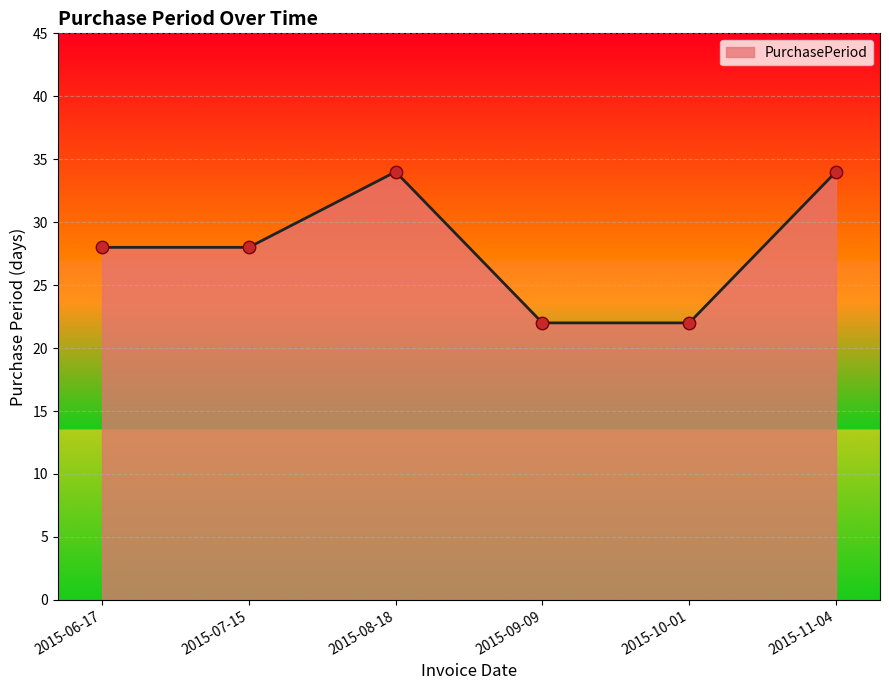

What is the ratio of the value at 2015-07-15 to the value at 2015-06-17?

1.0